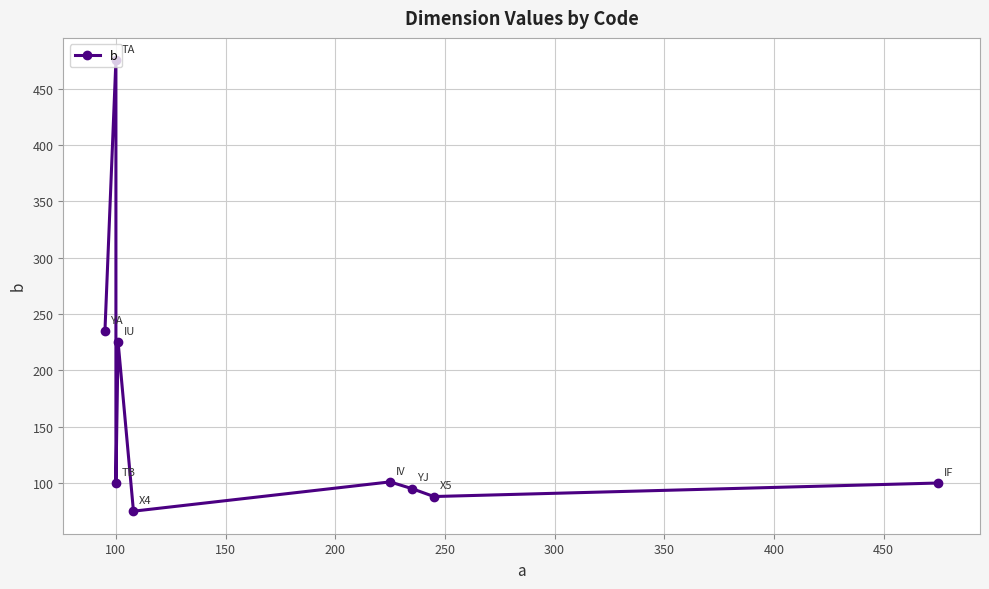

What is the difference between the maximum and minimum values?

400